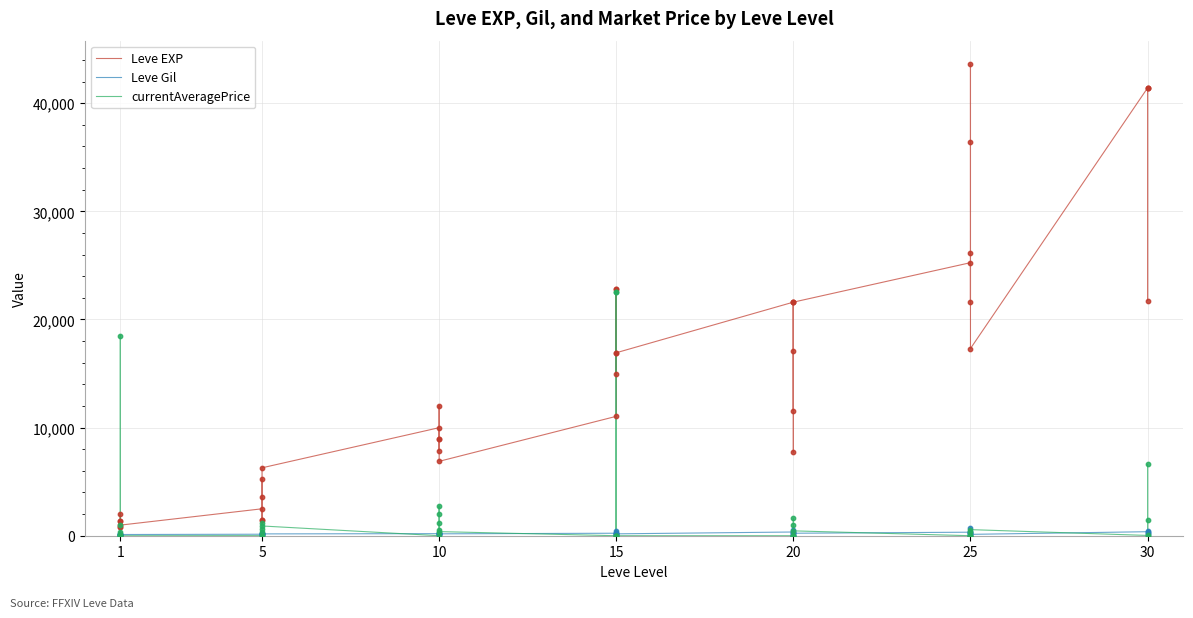

Is the value of currentAveragePrice at 25 greater than the value of Leve Gil at 25?

No